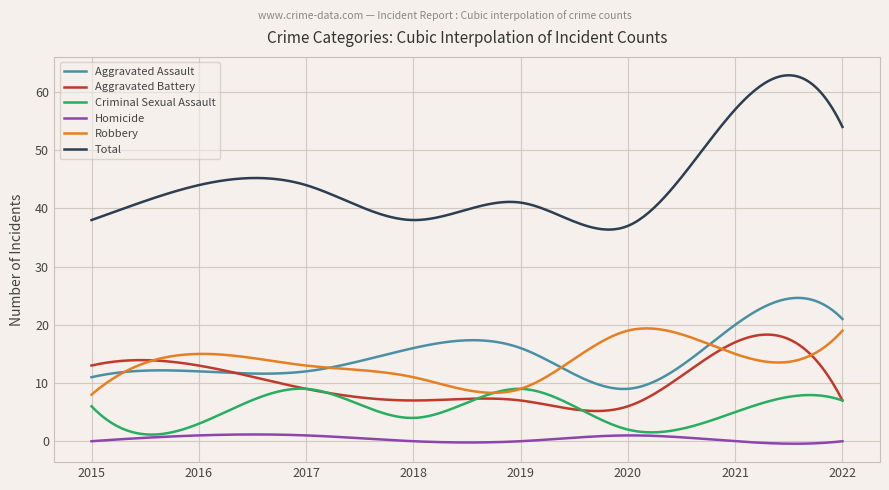

Which series has the widest spread of values?

Total